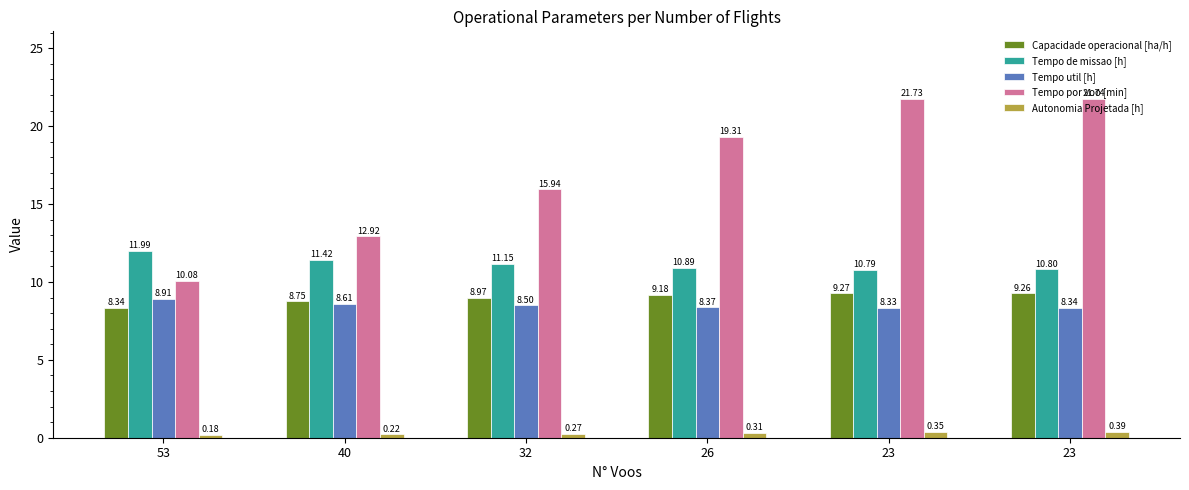

What is the difference between the maximum and second lowest values in the Autonomia Projetada [h] series?

0.2